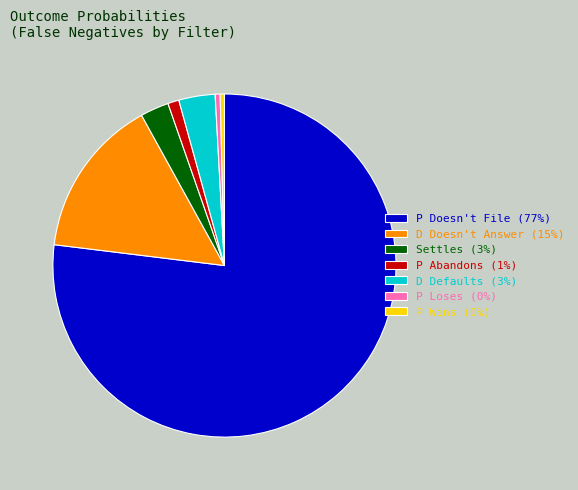

The P Abandons (1%) slice represents 15% of the pie. True or false?

False